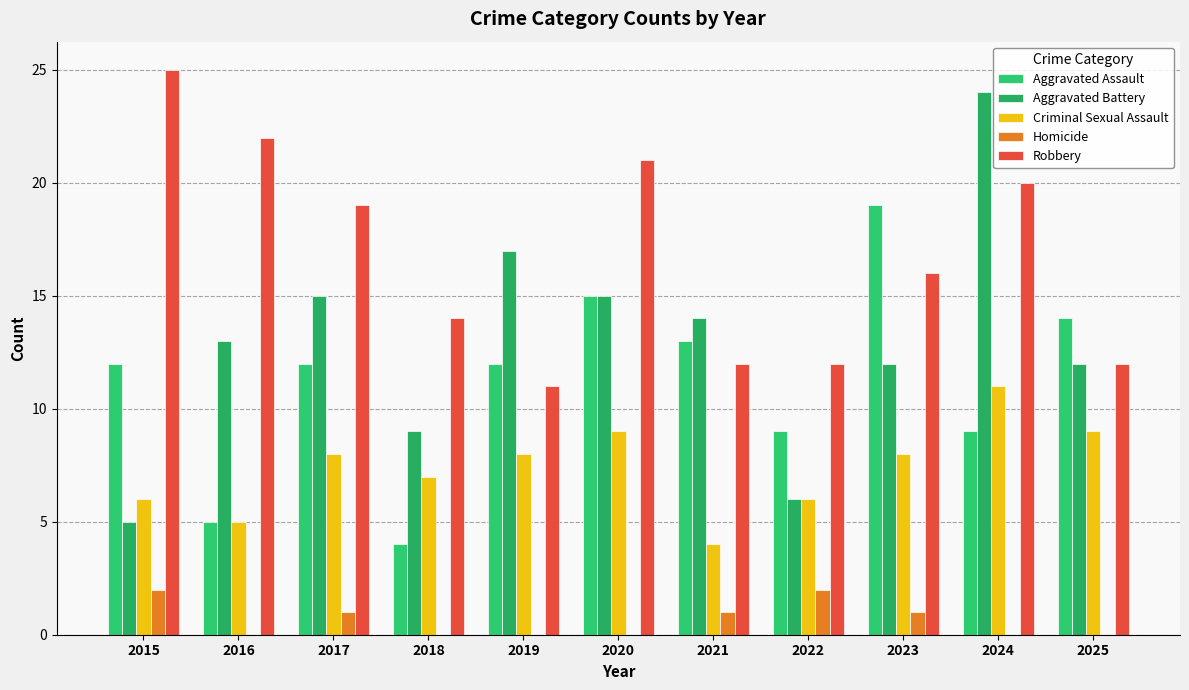

Is the value of Homicide at 2018 greater than the value of Aggravated Assault at 2024?

No